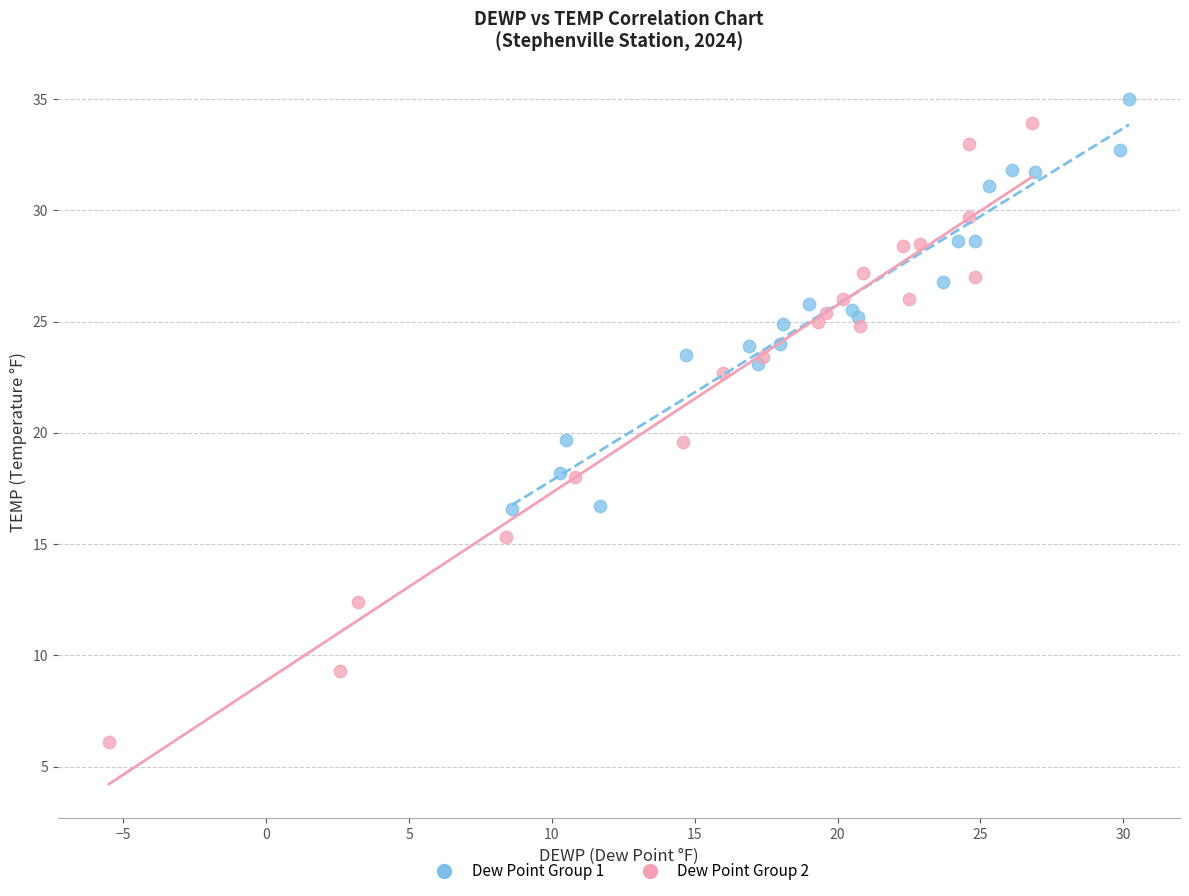

Which series contains the lowest Y value?

Dew Point Group 2